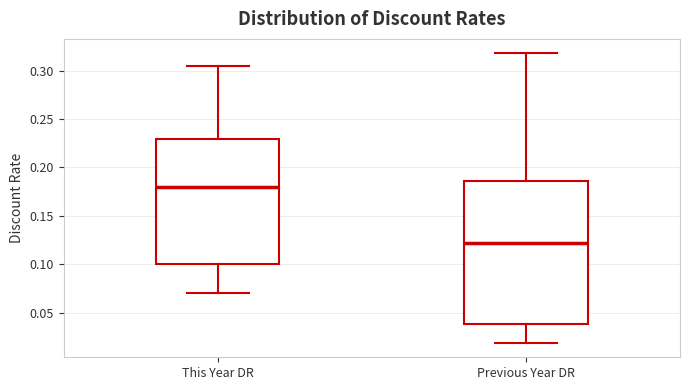

Which box is the tallest, from its lower edge to its upper edge?

Previous Year DR